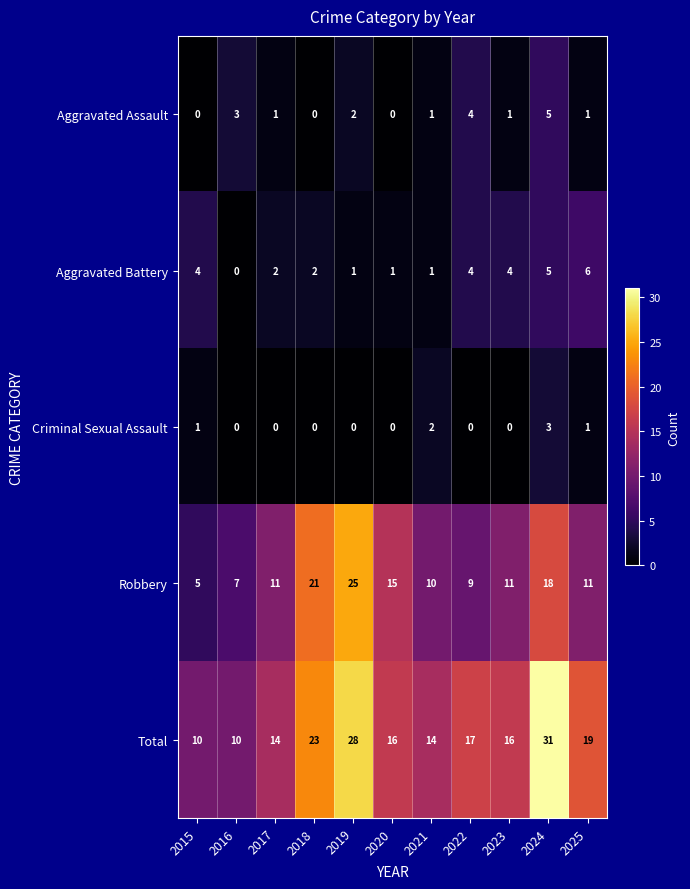

How many series are shown in this chart?

5